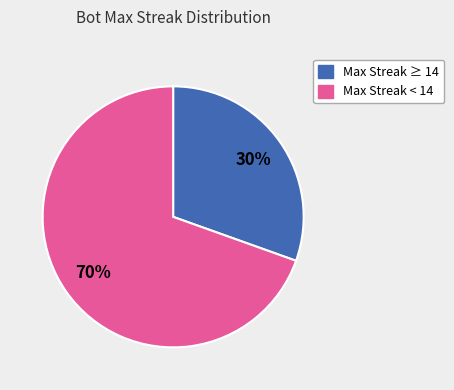

To the nearest percent, what is the average slice percentage?

50%